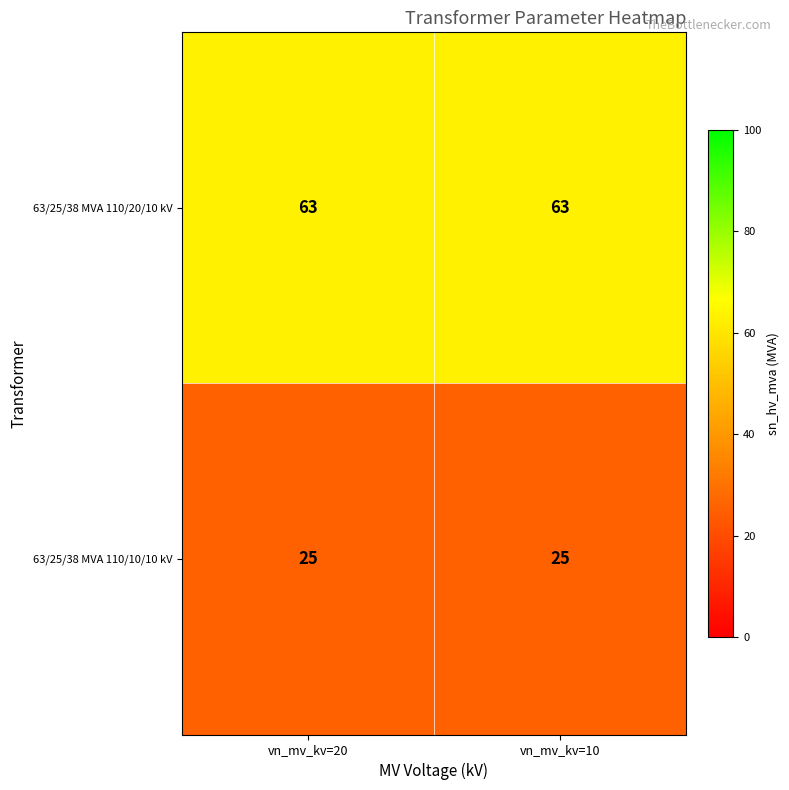

True or false: 63/25/38 MVA 110/10/10 kV has a value of 35 at vn_mv_kv=10.

False